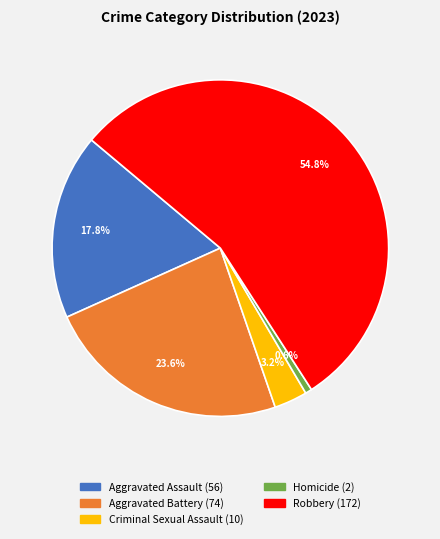

Rank the categories by value from highest to lowest.

Robbery, Aggravated Battery, Aggravated Assault, Criminal Sexual Assault, Homicide